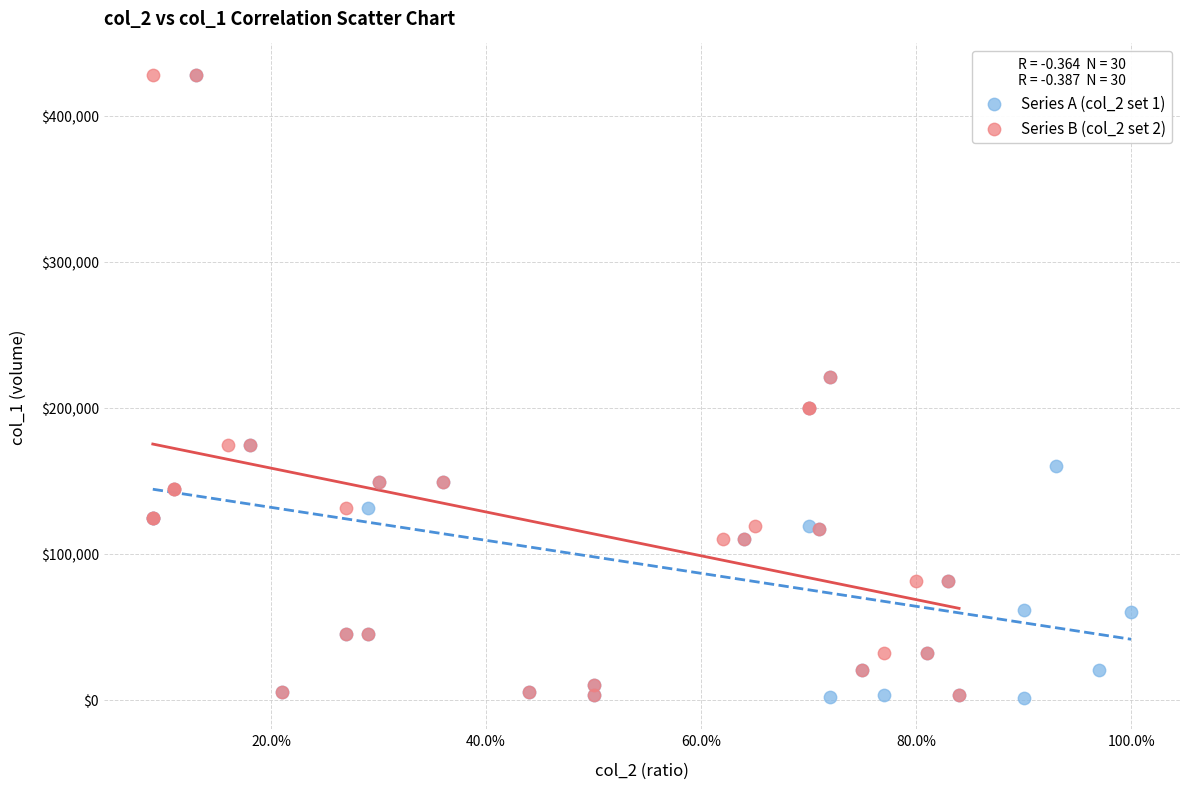

What are all the series names shown in the legend?

Series A (col_2 set 1), Series B (col_2 set 2)